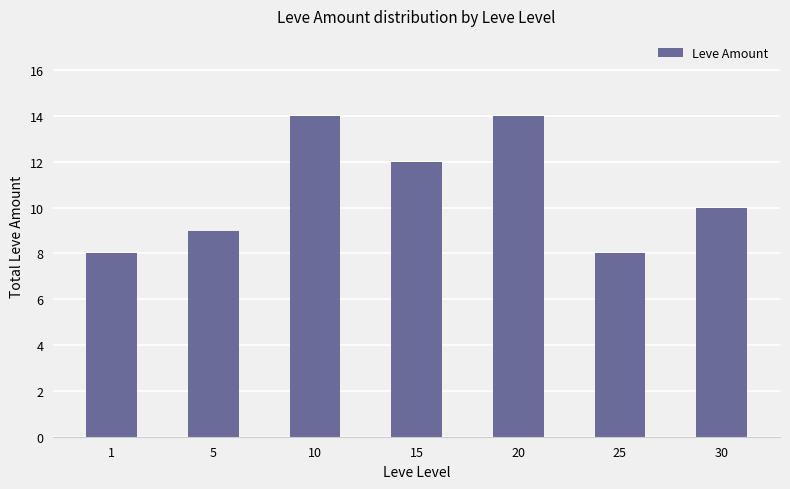

The chart shows a value of 24 at 10. True or false?

False